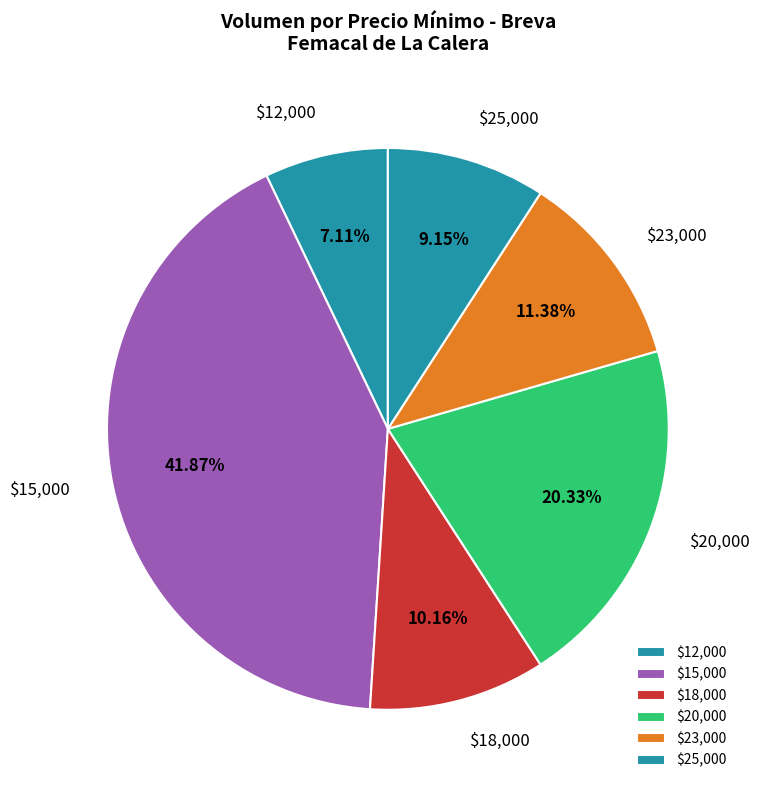

Does $20,000 represent more than half of the total?

No